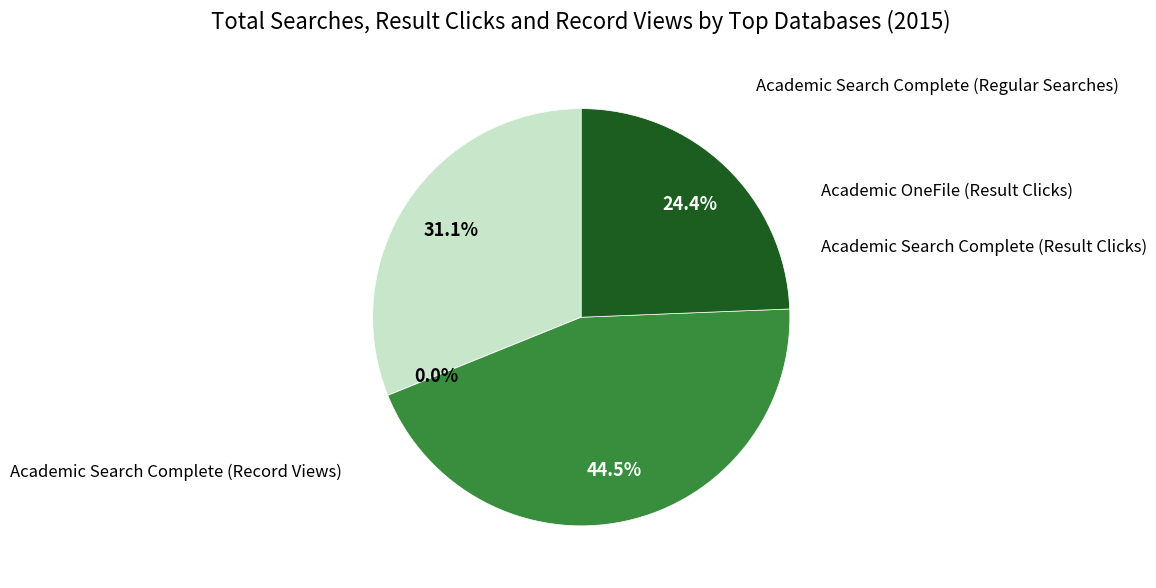

What percentage is the Academic Search Complete (Regular Searches) slice, to the nearest percent?

31%